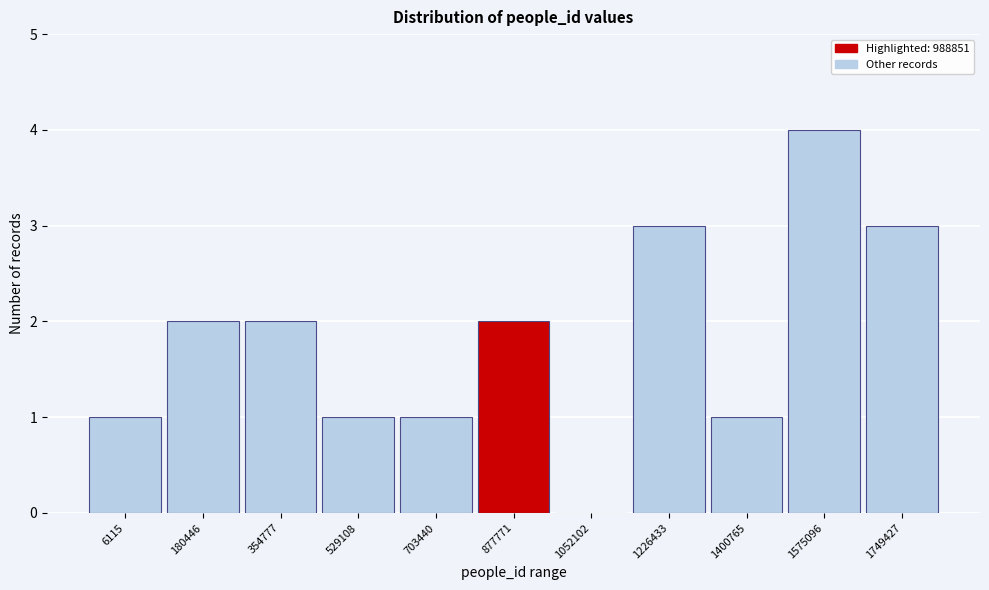

Reading left to right, transcribe all the data shown in this chart.

6115=1	180446=2	354777=2	529108=1	703440=1	877771=2	1052102=0	1226433=3	1400765=1	1575096=4	1749427=3